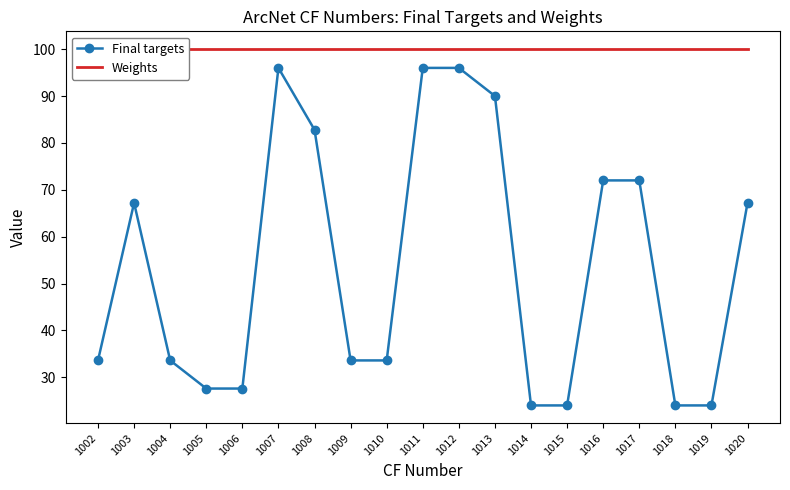

What is the sum of the Final targets values at 1008 and 1015?

106.8